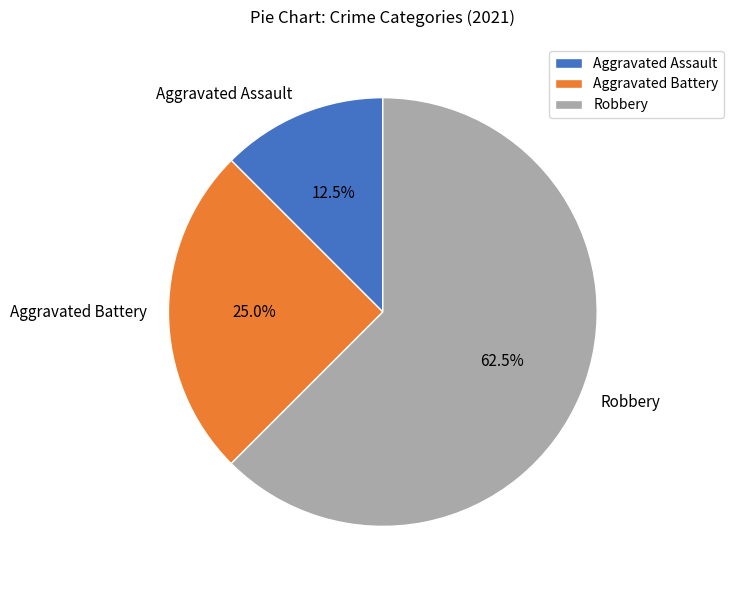

True or false: Robbery accounts for 69% of the total.

False